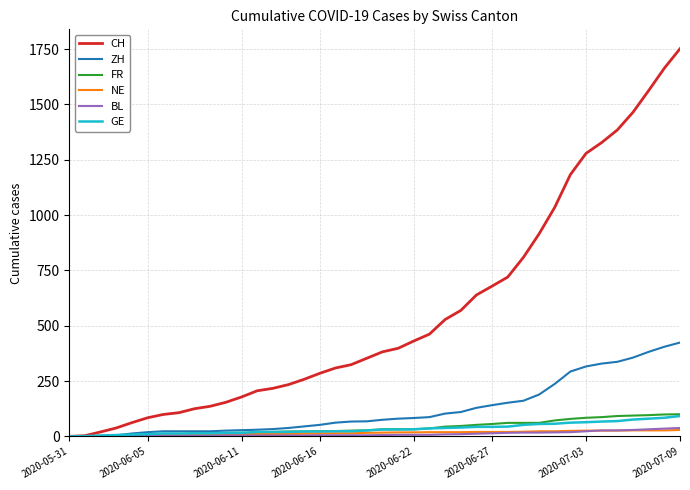

What is the maximum value shown in the chart?

1752